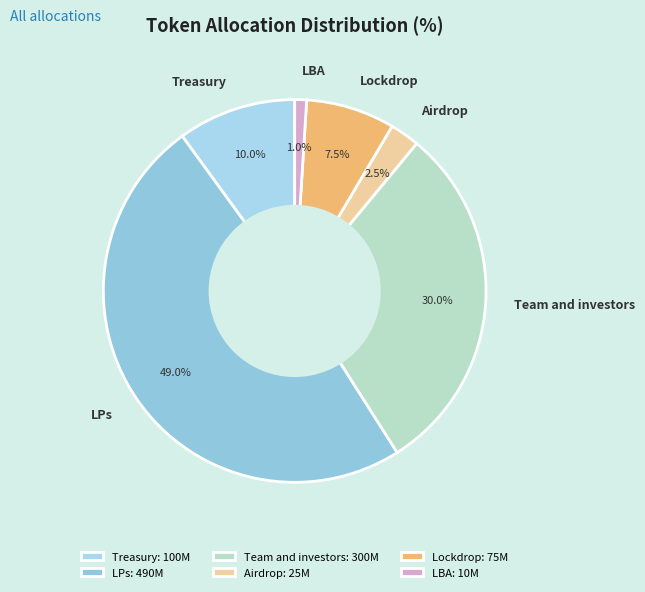

To the nearest percent, what is the difference between the LPs and Airdrop slice percentages?

46%